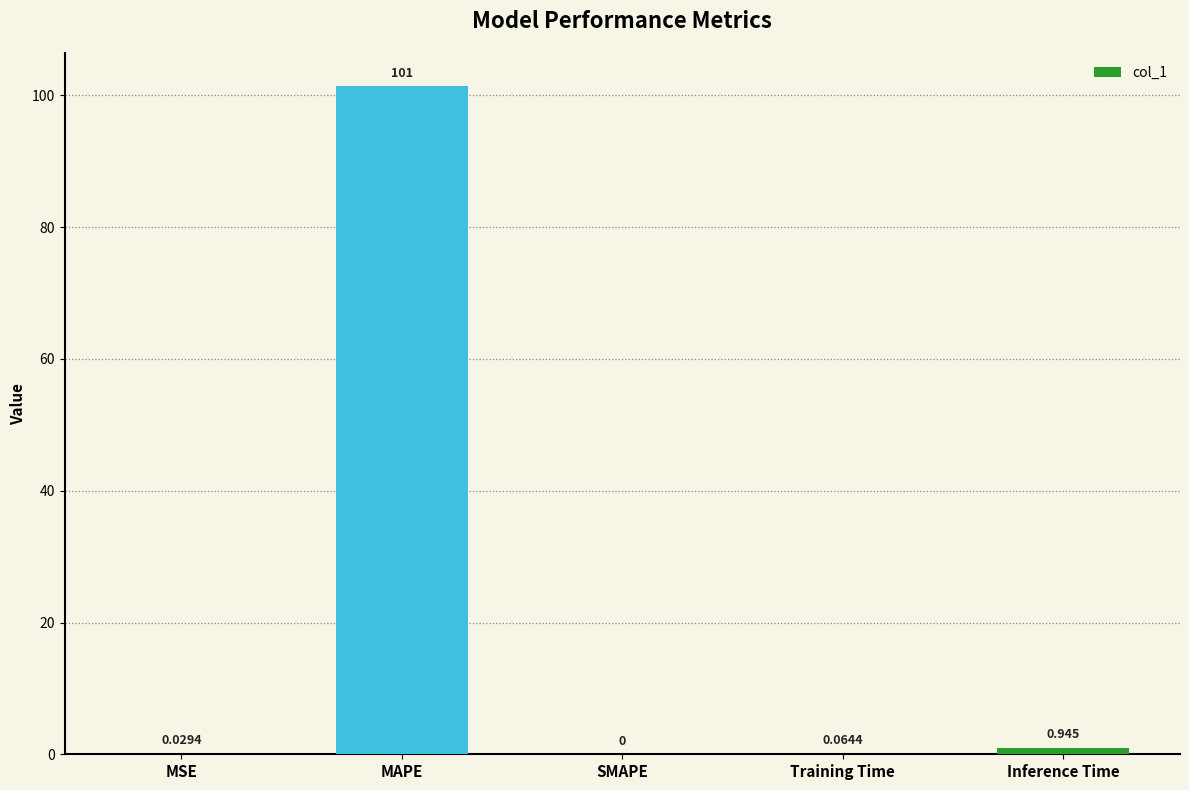

Which label corresponds to the largest value in the chart?

MAPE